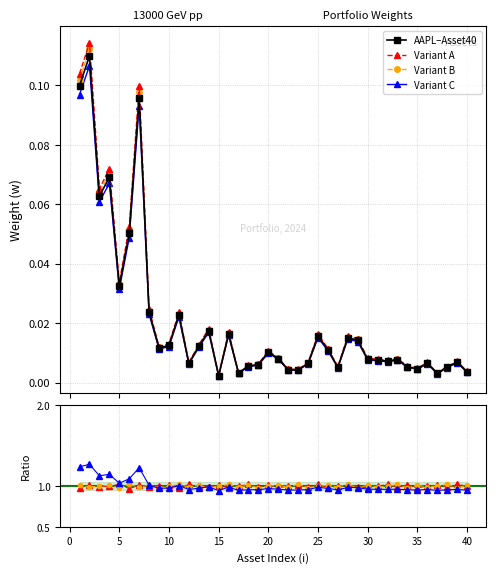

The value at 22 is 0.0. True or false?

True